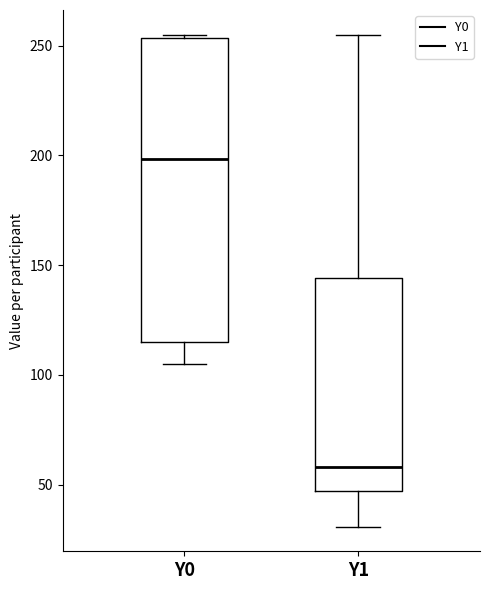

Which box is the tallest, from its lower edge to its upper edge?

Y0